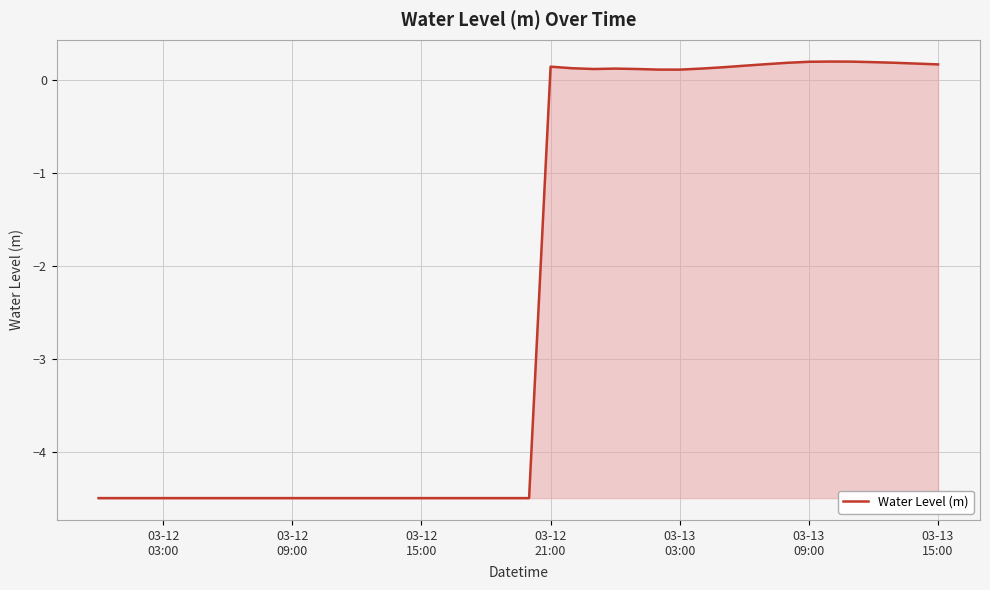

What is the minimum value shown in the chart?

-4.5